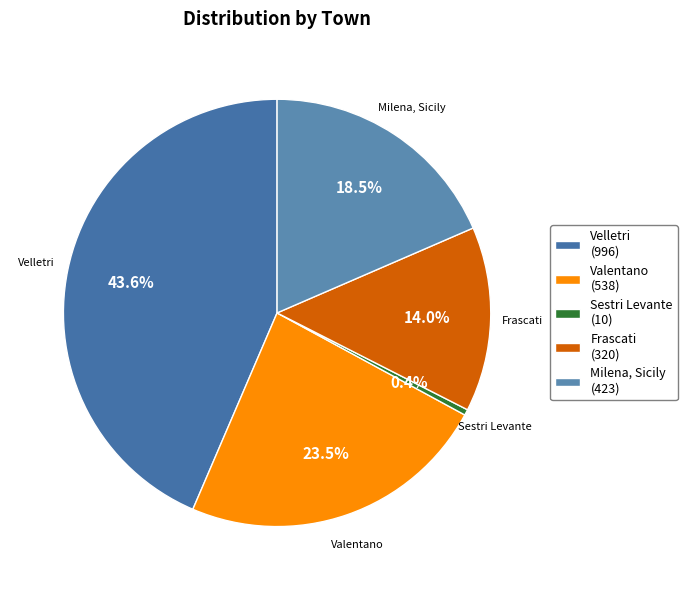

To the nearest percent, what is the combined percentage of Frascati and Valentano?

38%